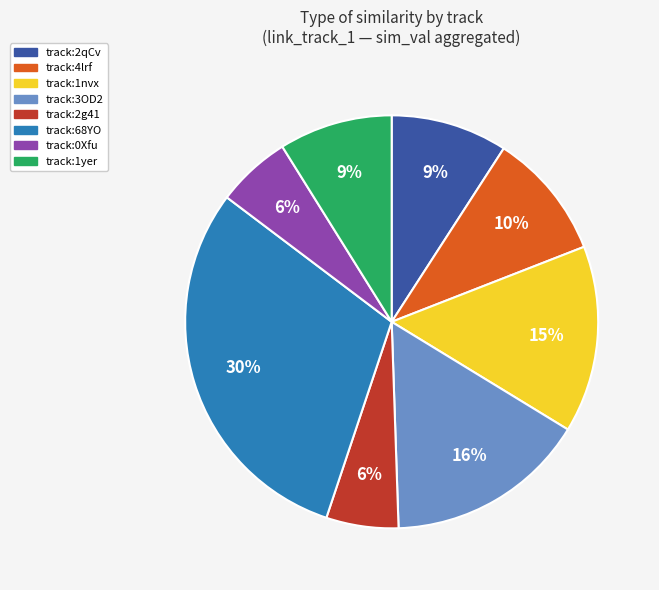

Is there a majority slice in this chart?

No